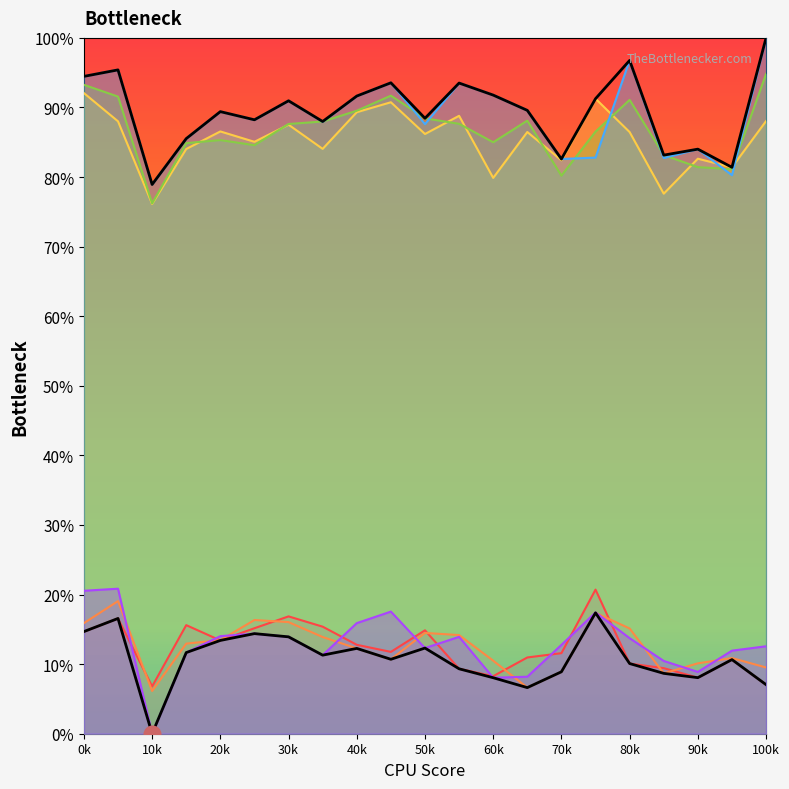

Between 60k and 70k, which series saw the biggest shift?

Max envelope